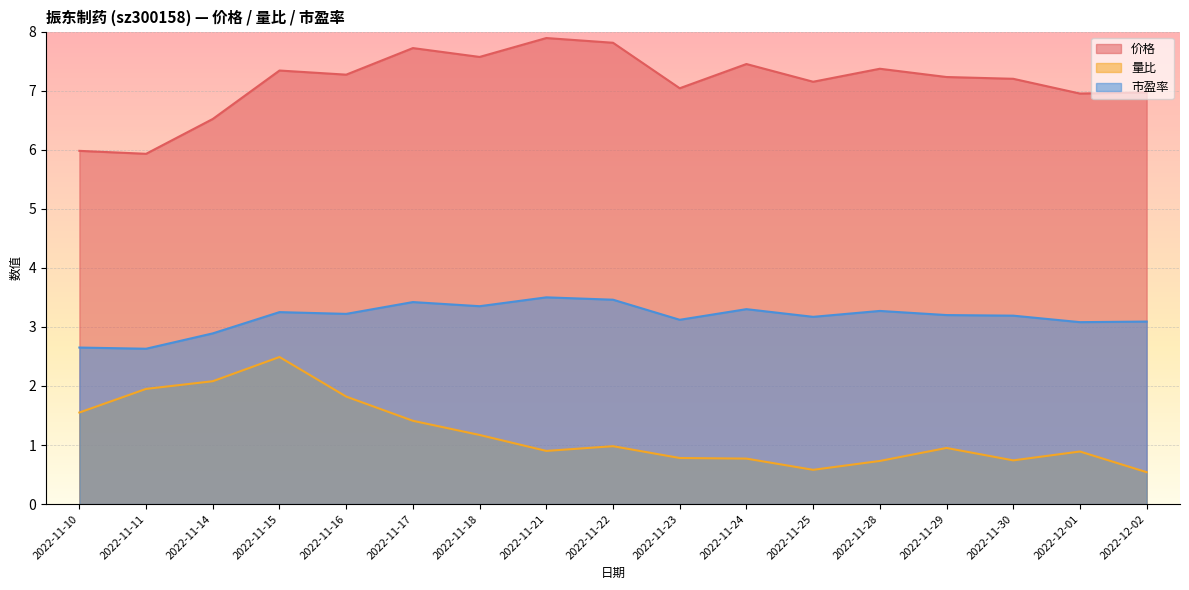

Rank the categories by 市盈率 value from highest to lowest.

2022-11-21, 2022-11-22, 2022-11-17, 2022-11-18, 2022-11-24, 2022-11-28, 2022-11-15, 2022-11-16, 2022-11-29, 2022-11-30, 2022-11-25, 2022-11-23, 2022-12-02, 2022-12-01, 2022-11-14, 2022-11-10, 2022-11-11